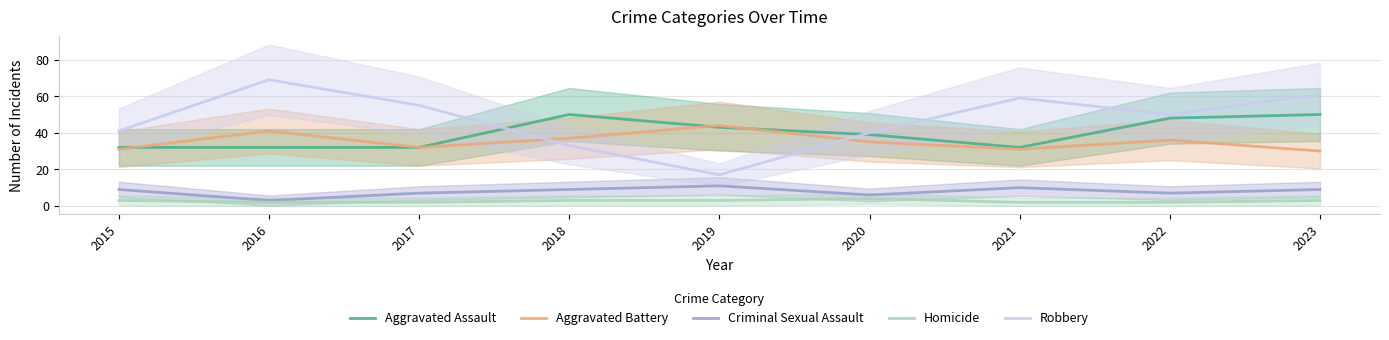

What is the difference between the maximum and minimum values in the Criminal Sexual Assault series?

8